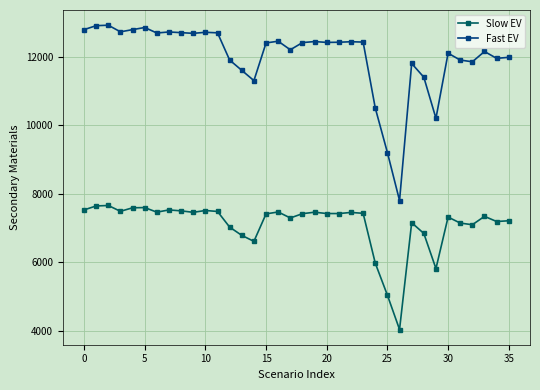

What is the greatest value displayed?

12917.1